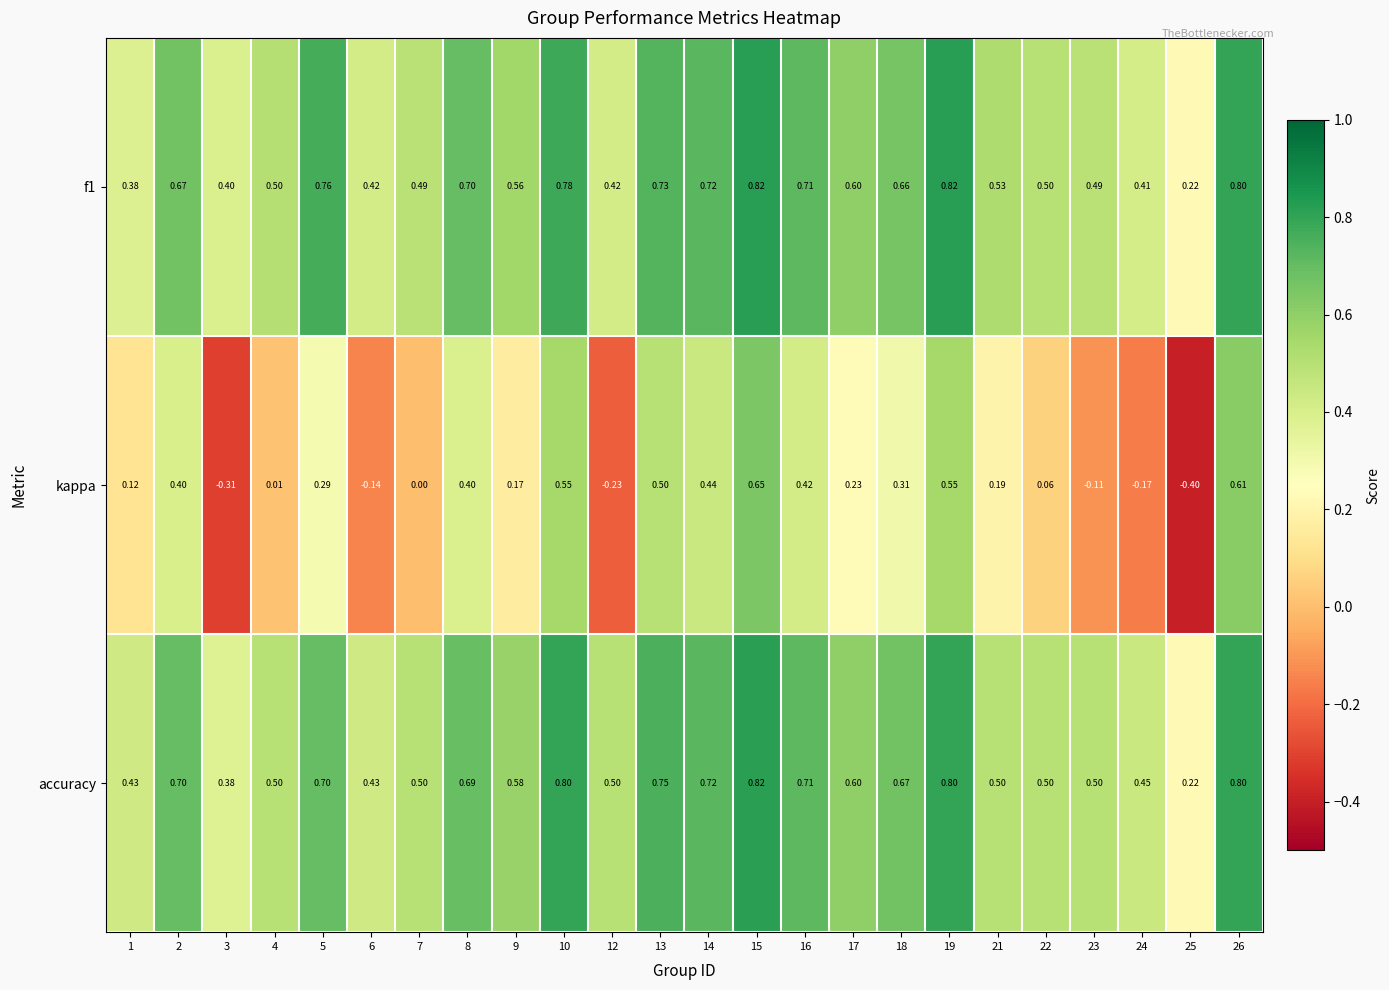

At how many categories does at least one series exceed 0?

24